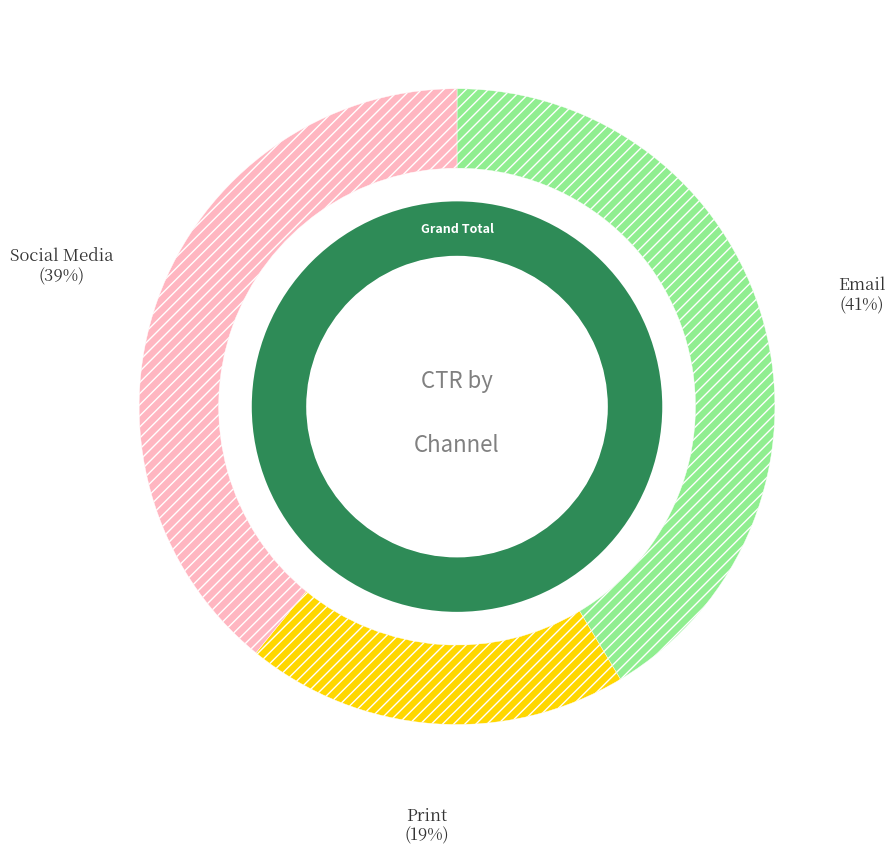

Which slice is the smallest?

Print